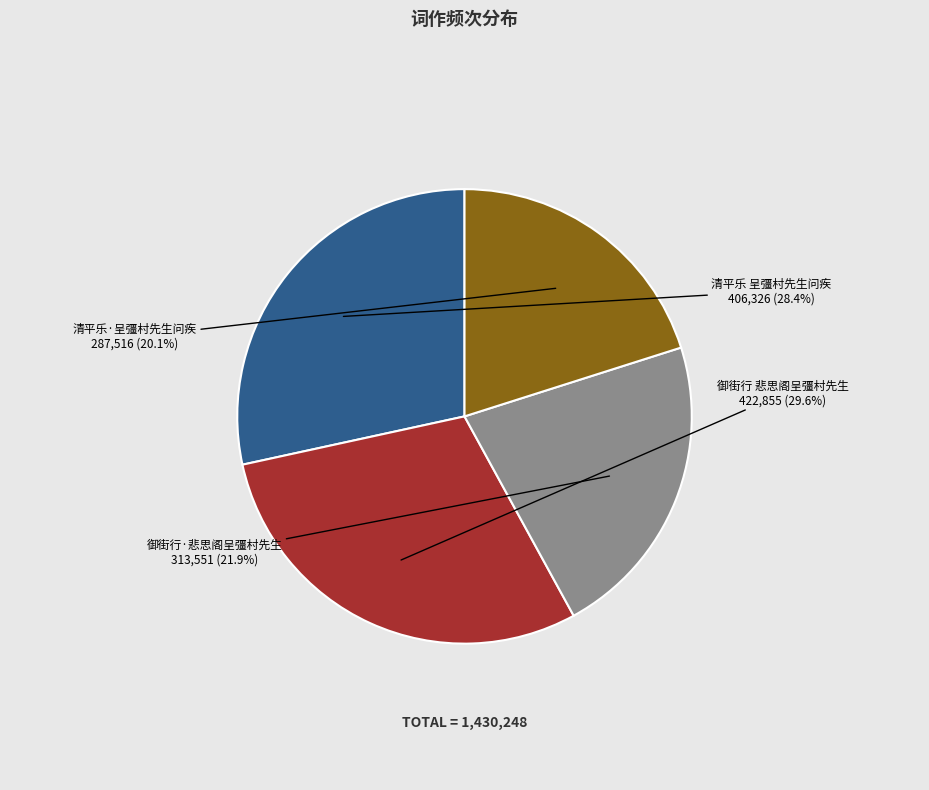

What is the smallest slice in the pie chart?

清平乐·呈彊村先生问疾